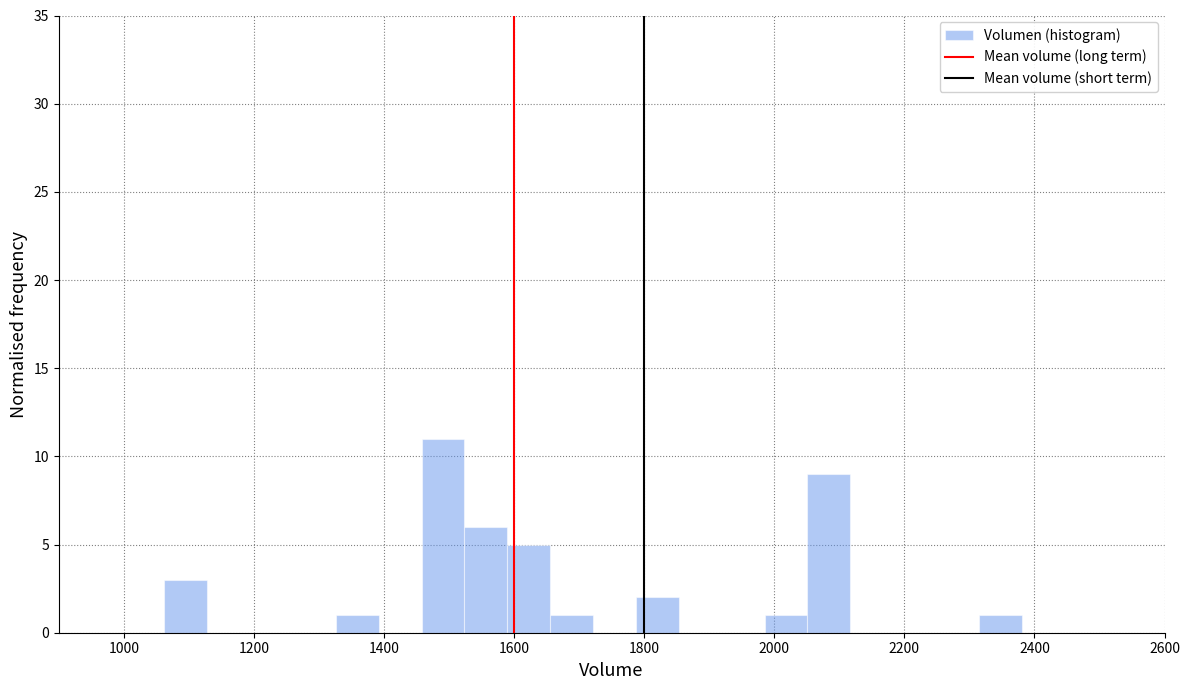

Around what value on the x-axis is the tallest bar? Give the approximate position of its centre, as read against the axis.

1500